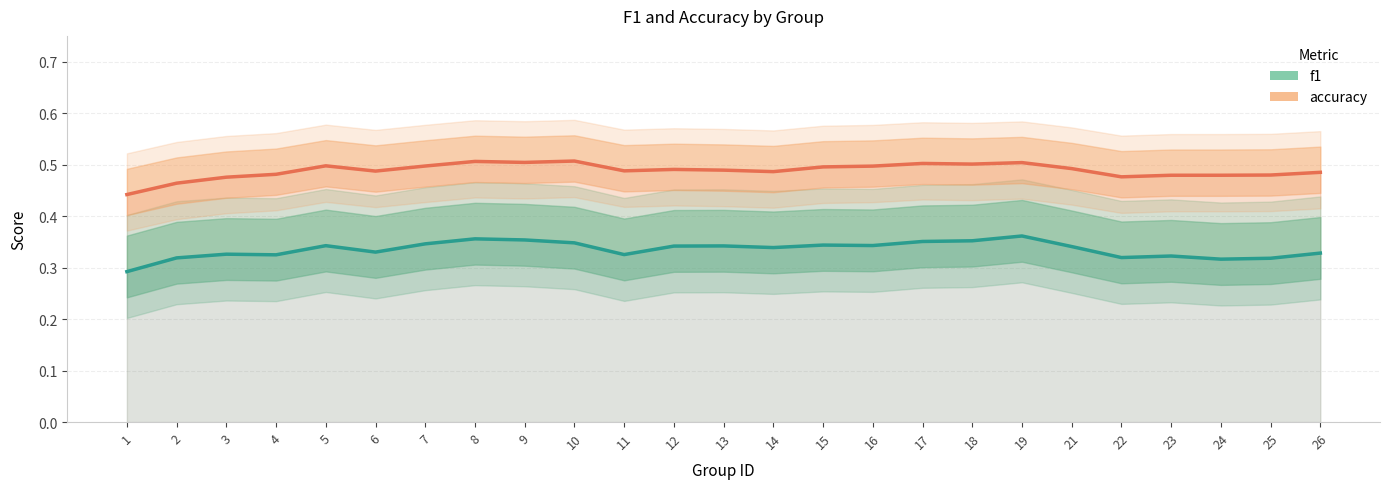

Reading left to right, list all the values displayed in this chart.

f1: 1=0.3	2=0.3	3=0.3	4=0.3	5=0.3	6=0.3	7=0.3	8=0.4	9=0.4	10=0.3	11=0.3	12=0.3	13=0.3	14=0.3	15=0.3	16=0.3	17=0.4	18=0.4	19=0.4	21=0.3	22=0.3	23=0.3	24=0.3	25=0.3	26=0.3
accuracy: 1=0.4	2=0.5	3=0.5	4=0.5	5=0.5	6=0.5	7=0.5	8=0.5	9=0.5	10=0.5	11=0.5	12=0.5	13=0.5	14=0.5	15=0.5	16=0.5	17=0.5	18=0.5	19=0.5	21=0.5	22=0.5	23=0.5	24=0.5	25=0.5	26=0.5